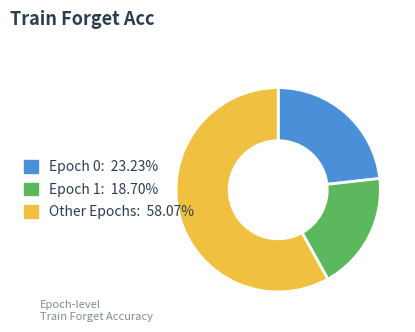

Is the sum of Other Epochs: 58.07% and Epoch 0: 23.23% greater than half?

Yes